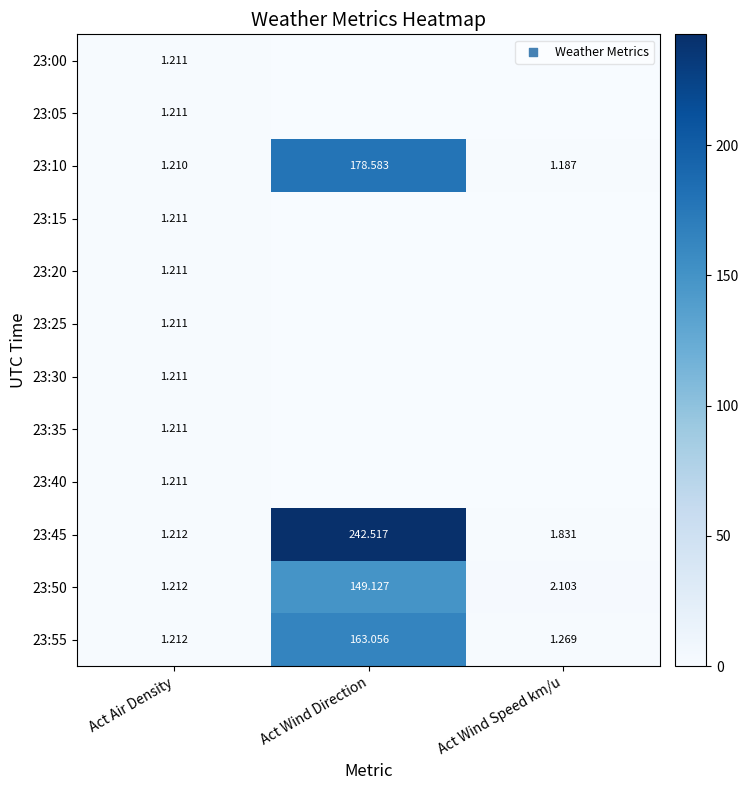

At which label is 23:10 closest to 89?

Act Air Density